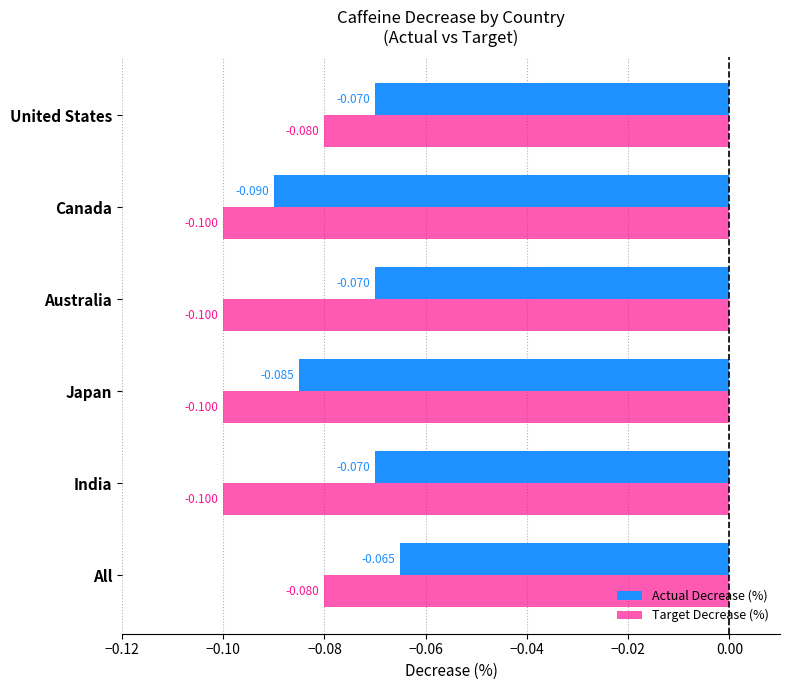

Is the value of Target Decrease (%) at All greater than the value of Actual Decrease (%) at United States?

No